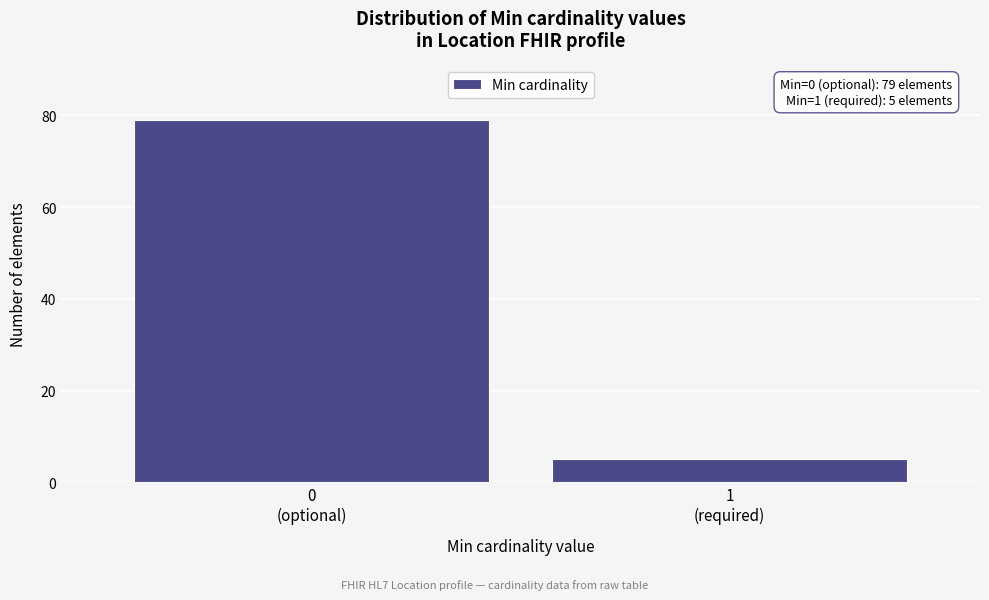

Reading left to right, what are all the values shown in this chart?

79	5